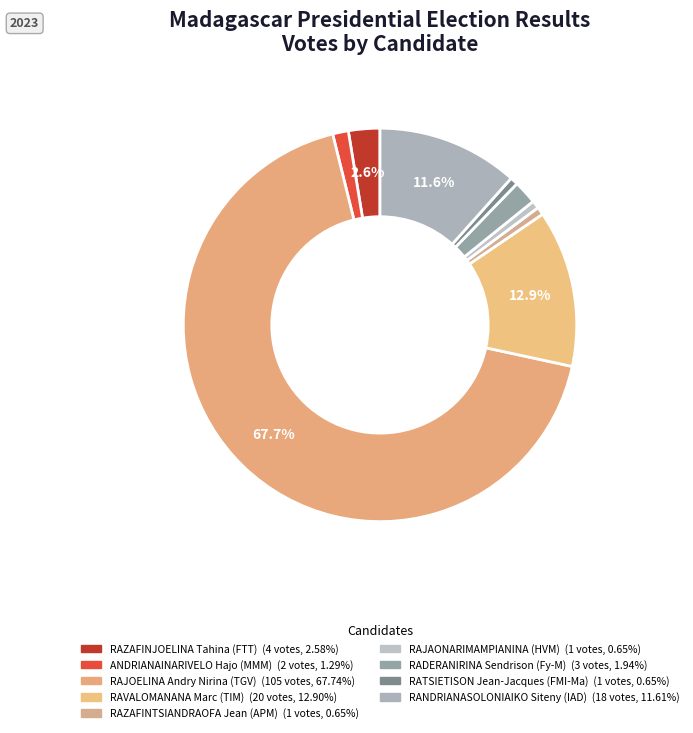

How many slices are in this pie chart?

9